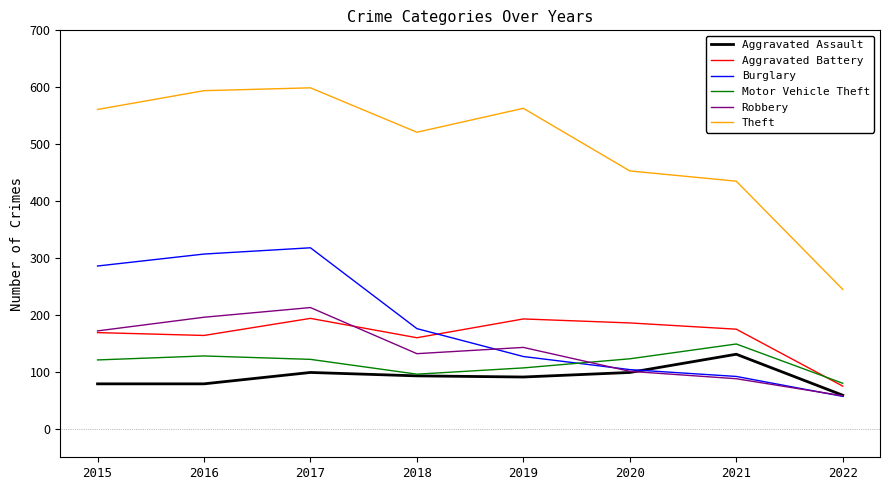

What is the difference between the second highest and minimum values in the Aggravated Battery series?

118